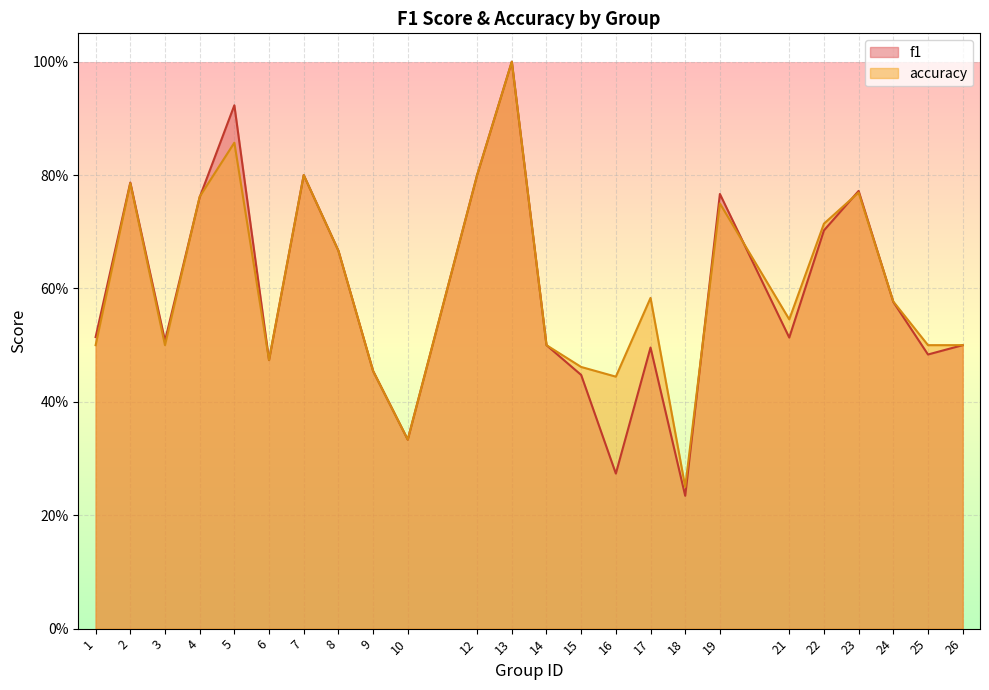

What is the value of the f1 point at the 14th from the left?

0.4